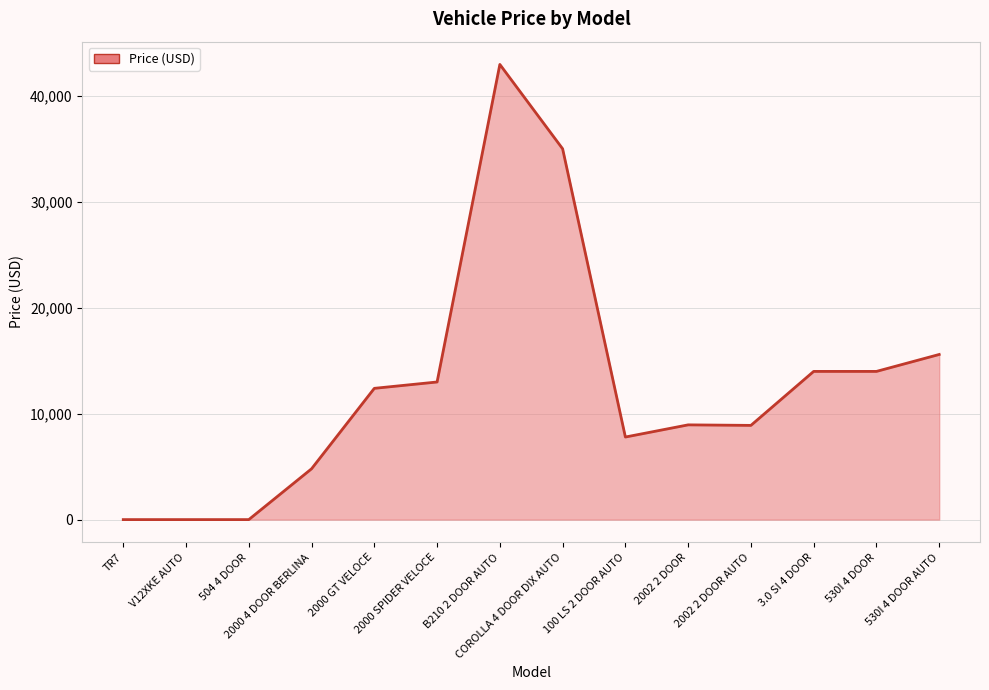

What position from the left is COROLLA 4 DOOR DIX AUTO?

8